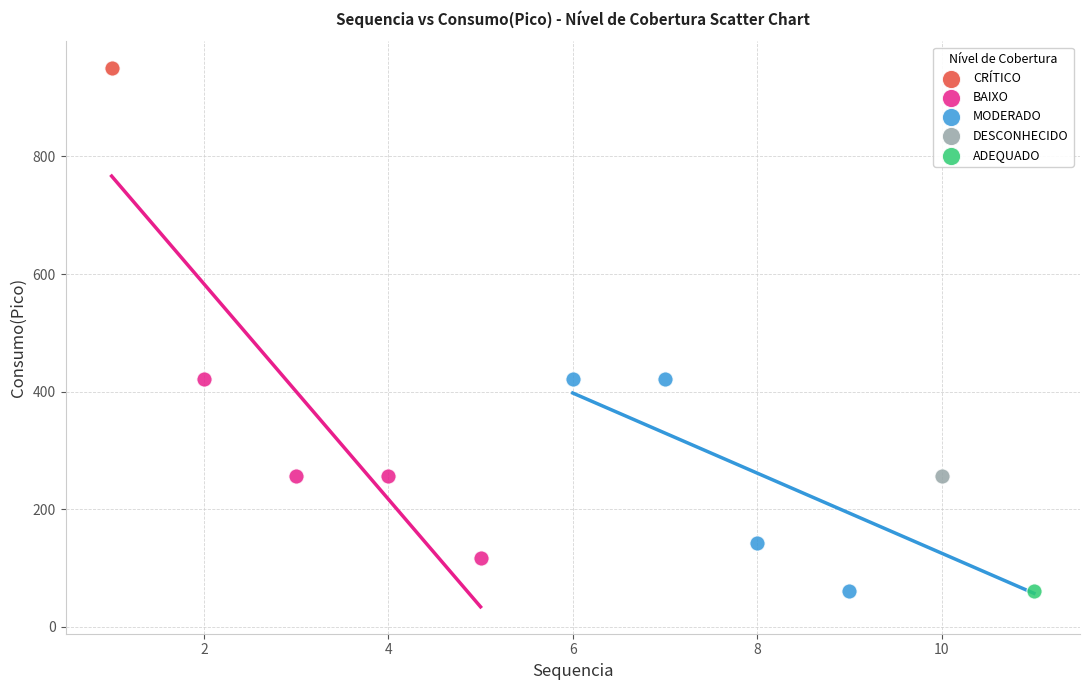

What are all the series names shown in the legend?

CRÍTICO, BAIXO, MODERADO, DESCONHECIDO, ADEQUADO